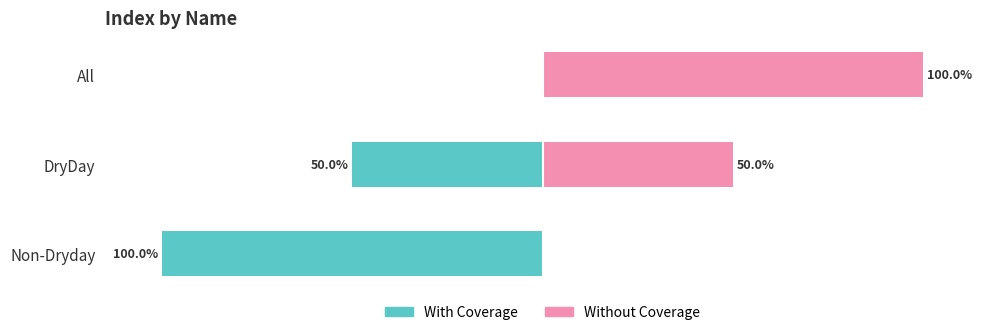

What is the minimum value shown in the chart?

-100